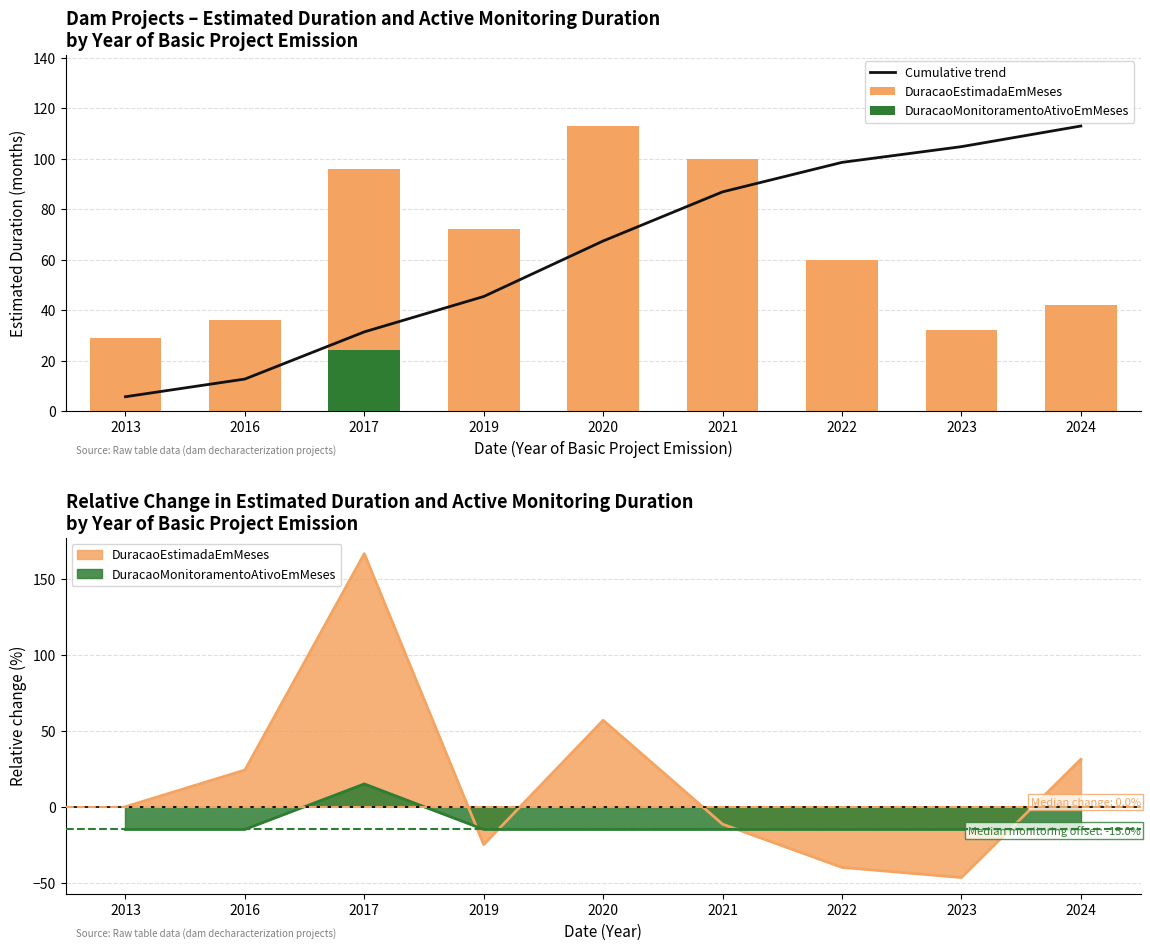

Where is DuracaoEstimadaEmMeses nearest to the value 71?

2019